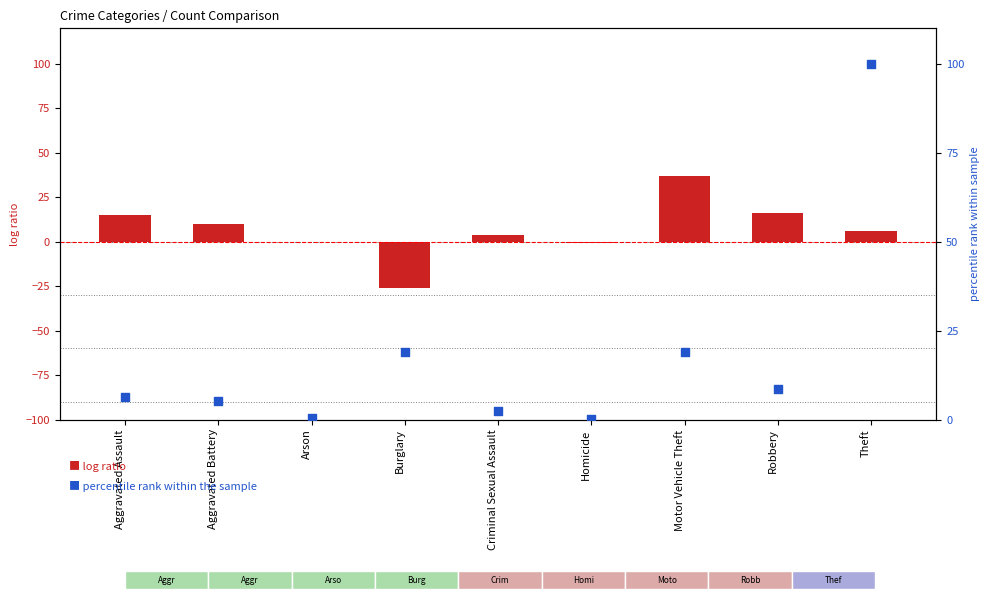

Which series reaches the maximum Y coordinate?

percentile rank within the sample